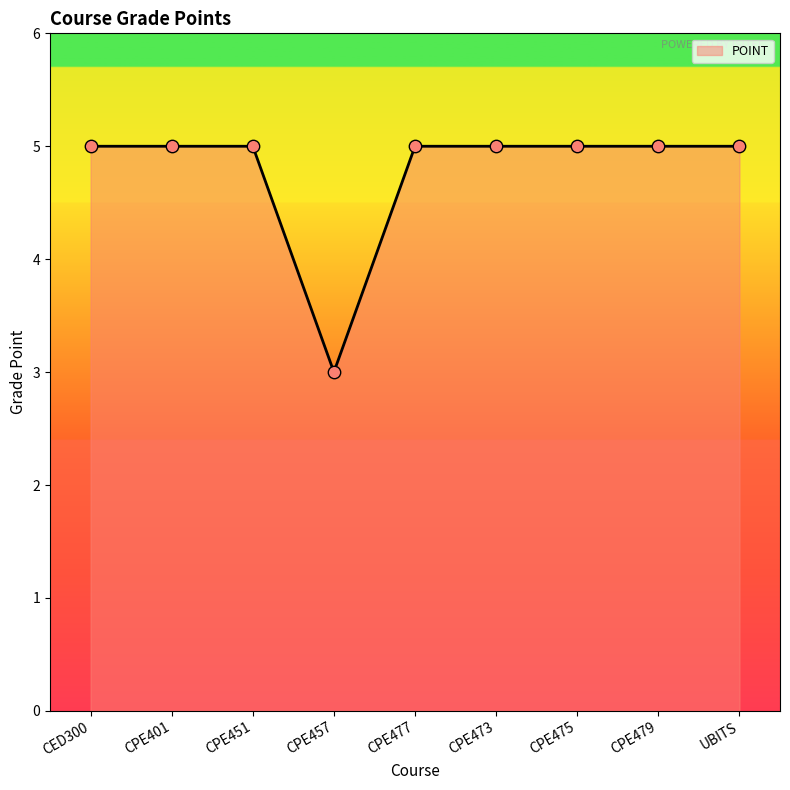

Which has a higher value, CPE451 or CPE457?

CPE451